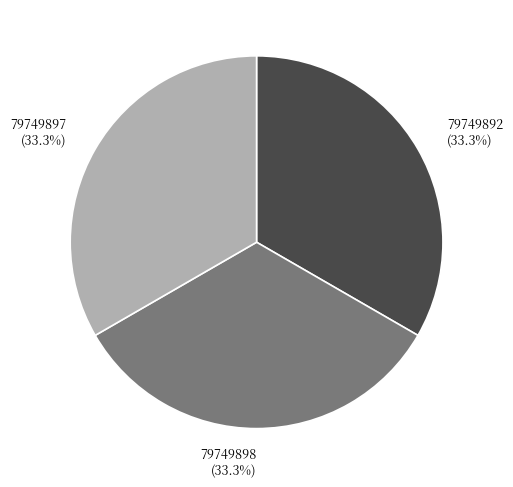

Approximately how many times larger is the value at 79749898 compared to 79749892?

1.0